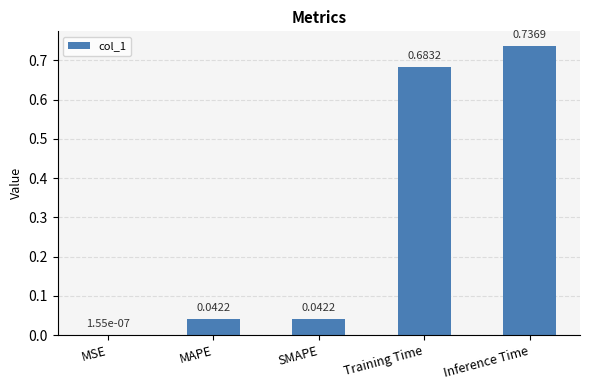

What is the change in value from MSE to Inference Time?

+0.7